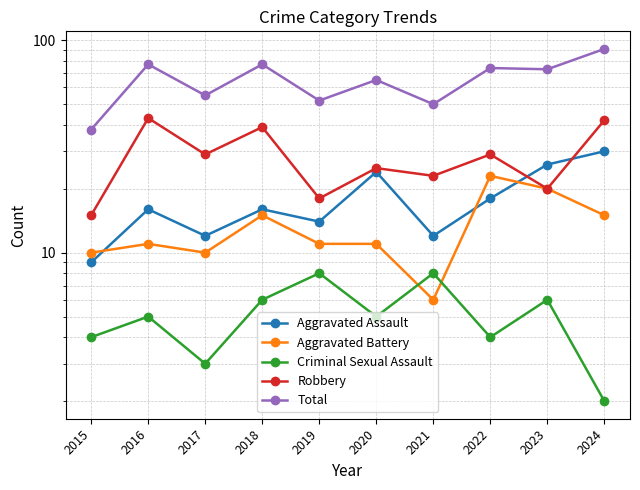

True or false: Criminal Sexual Assault has more than 1 points higher than both neighbors.

True